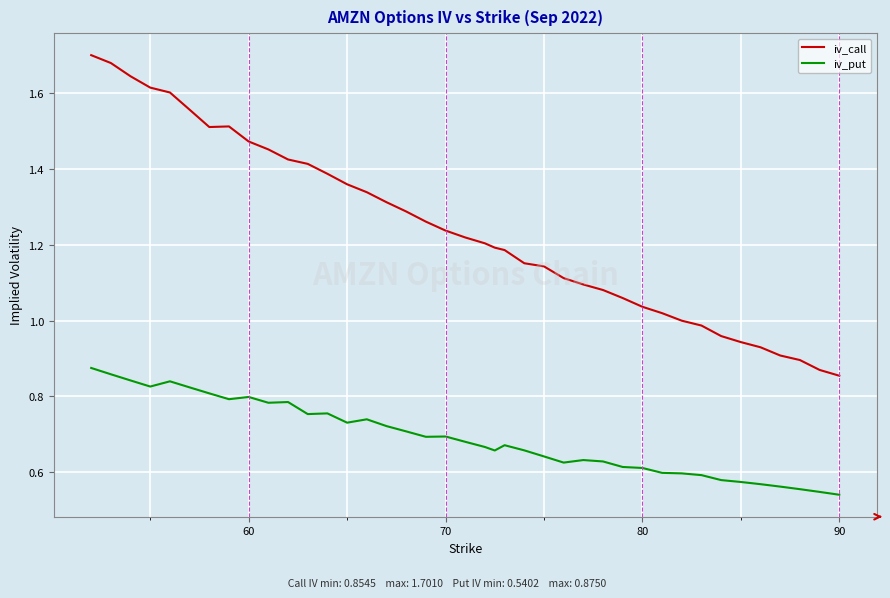

How many lines are shown in the chart?

2